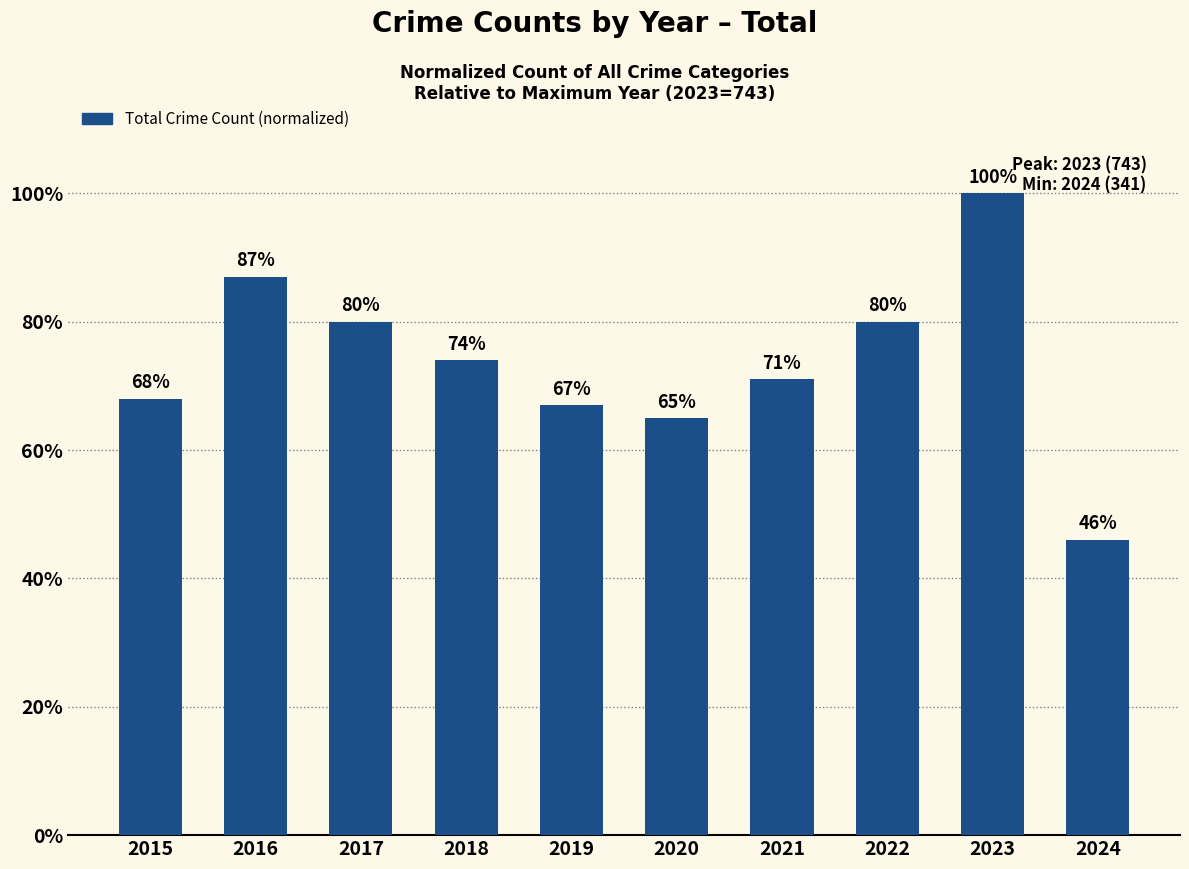

The chart shows a value of 67 at 2019. True or false?

True